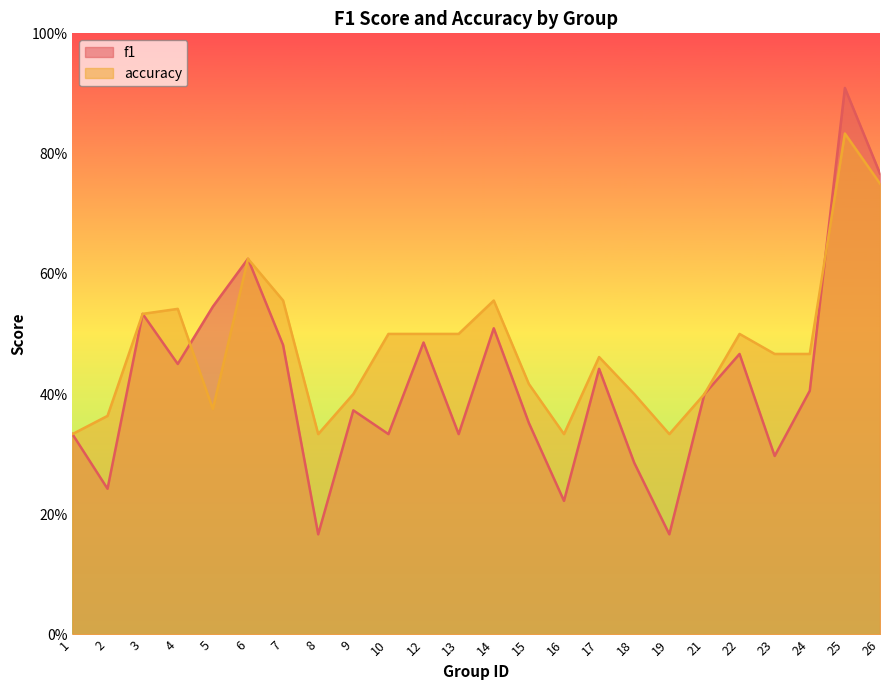

What is the greatest value displayed?

0.9